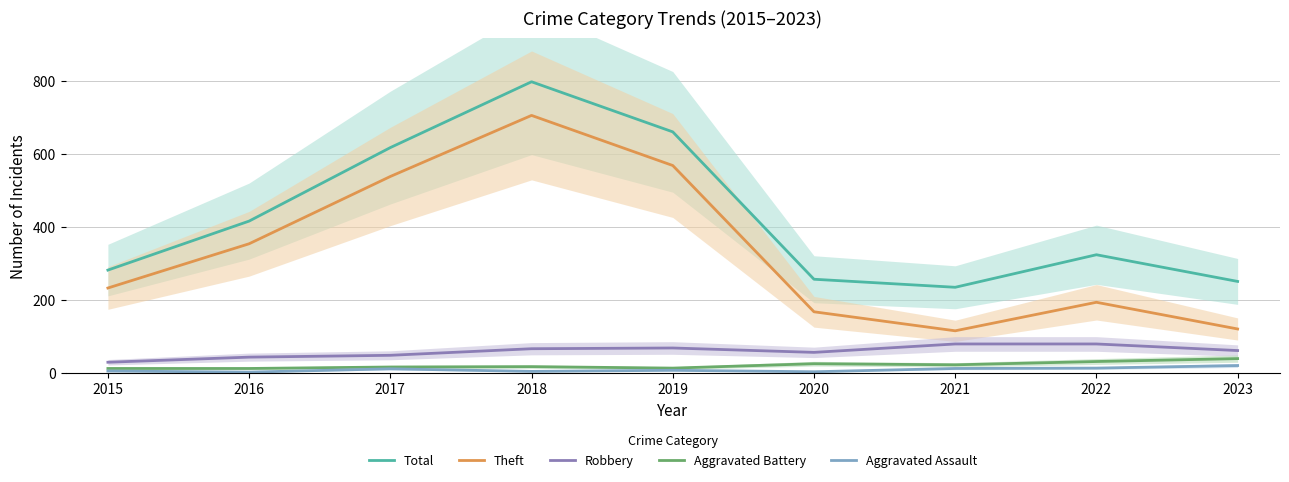

How many categories are shown in the chart?

9